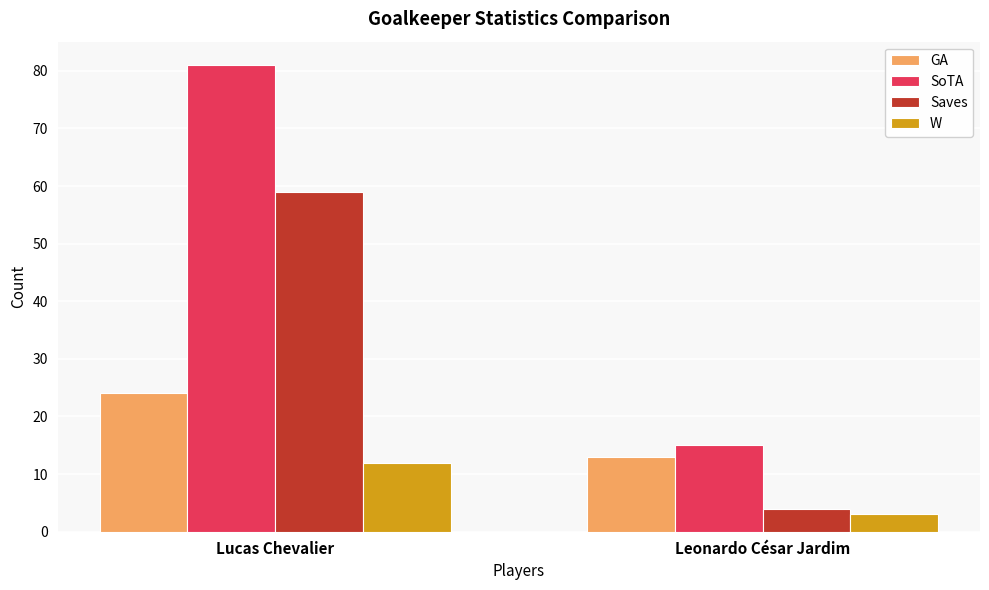

What is the sum of all Saves values?

63